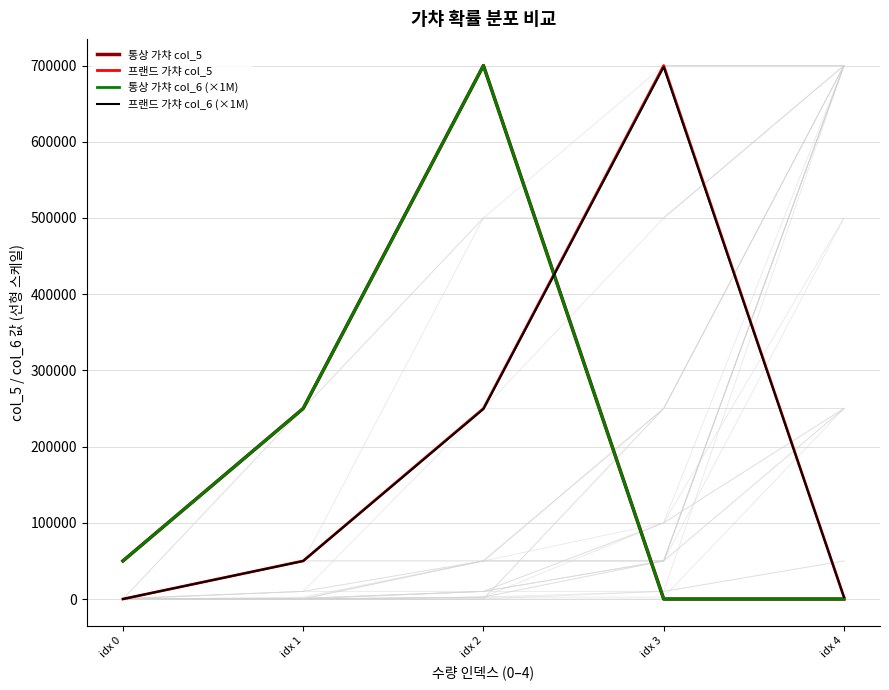

List the labels in order of 프랜드 가챠 col_6 (×1M) value, largest first.

idx 3, idx 2, idx 1, idx 4, idx 0